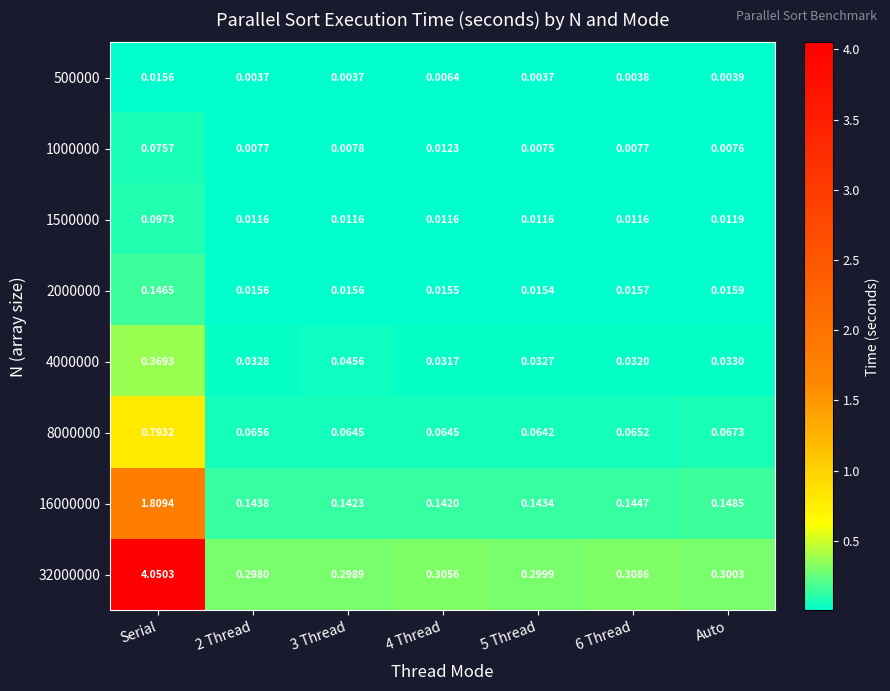

Is the value of 4000000 at 5 Thread greater than the value of 2000000 at 4 Thread?

Yes